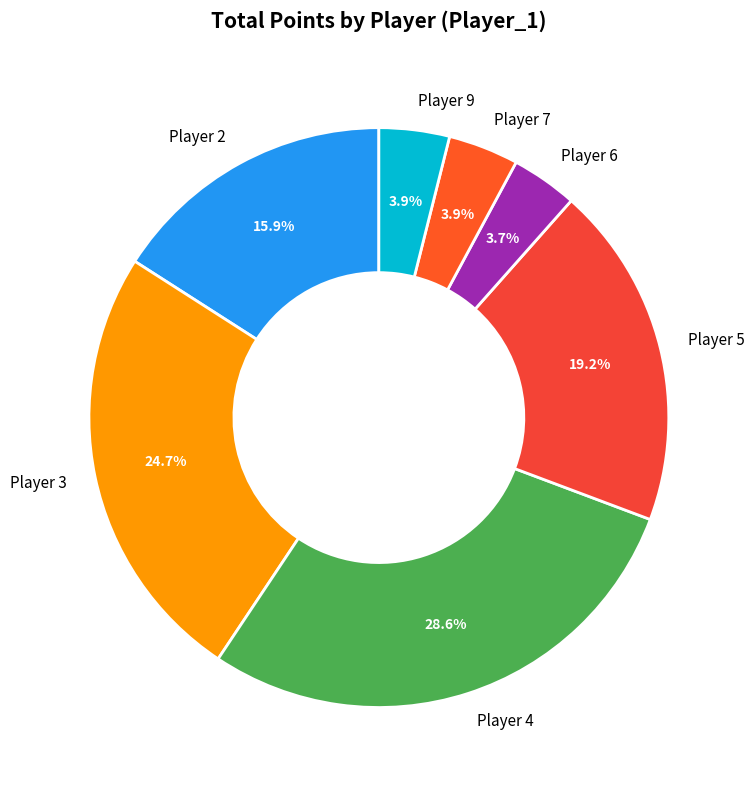

Approximately how many times larger is the value at Player 4 compared to Player 3?

1.2